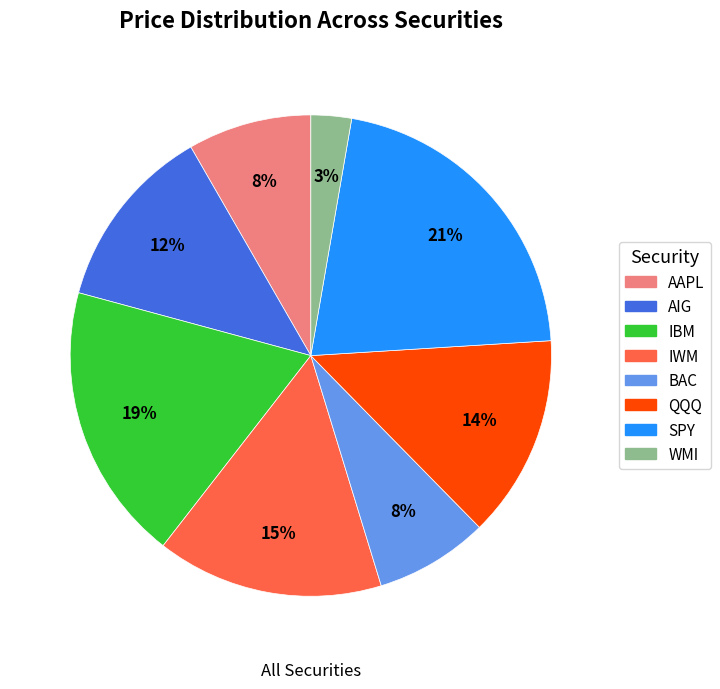

Do IWM and QQQ together represent more than half of the pie?

No